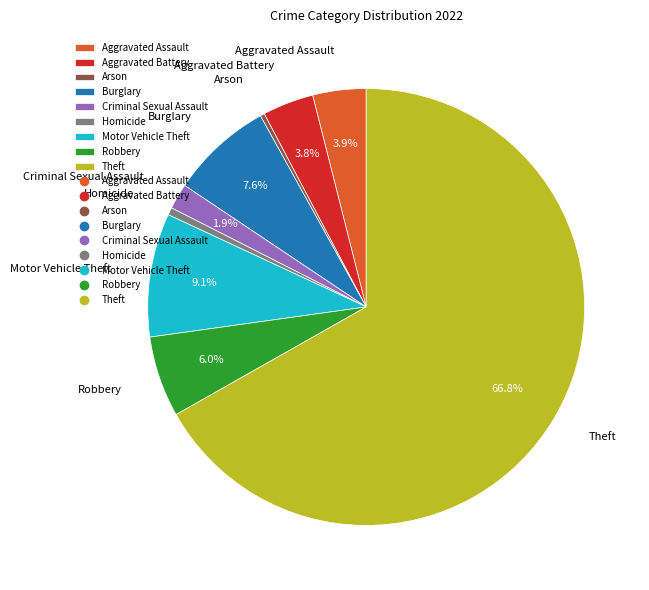

What percentage is the Aggravated Assault slice, to the nearest percent?

4%